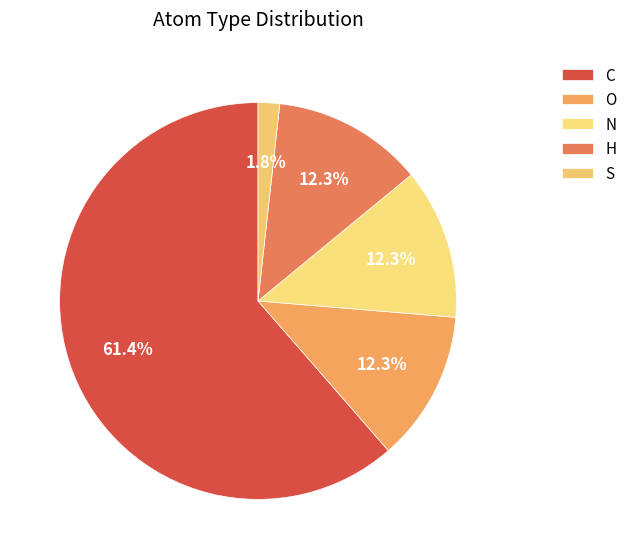

What portion of the pie excludes S?

98.2%